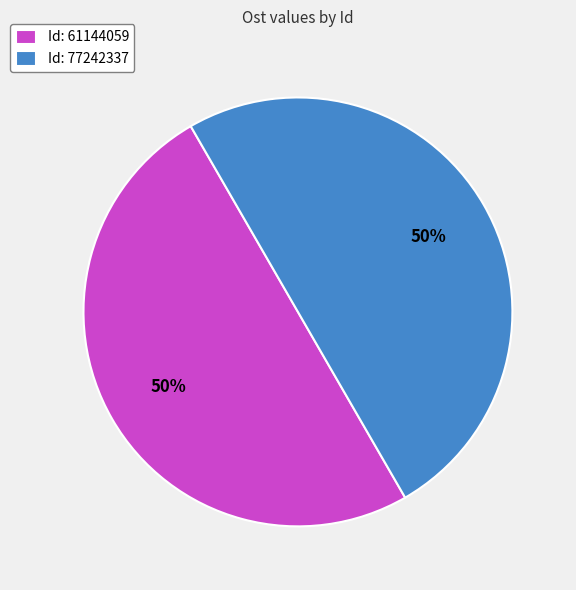

How many segments does this pie chart have?

2